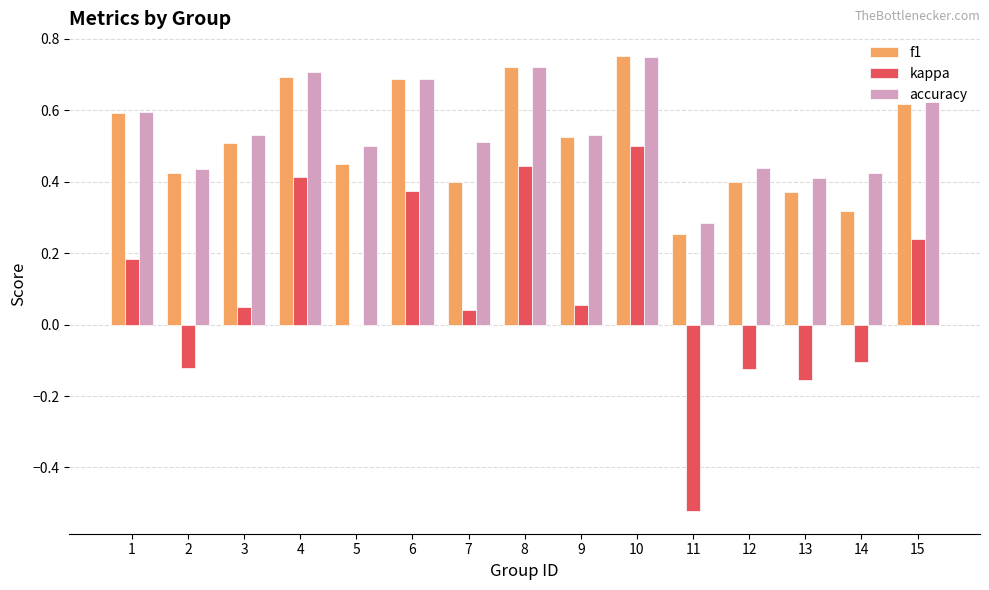

Between 8 and 12, which series saw the biggest shift?

kappa